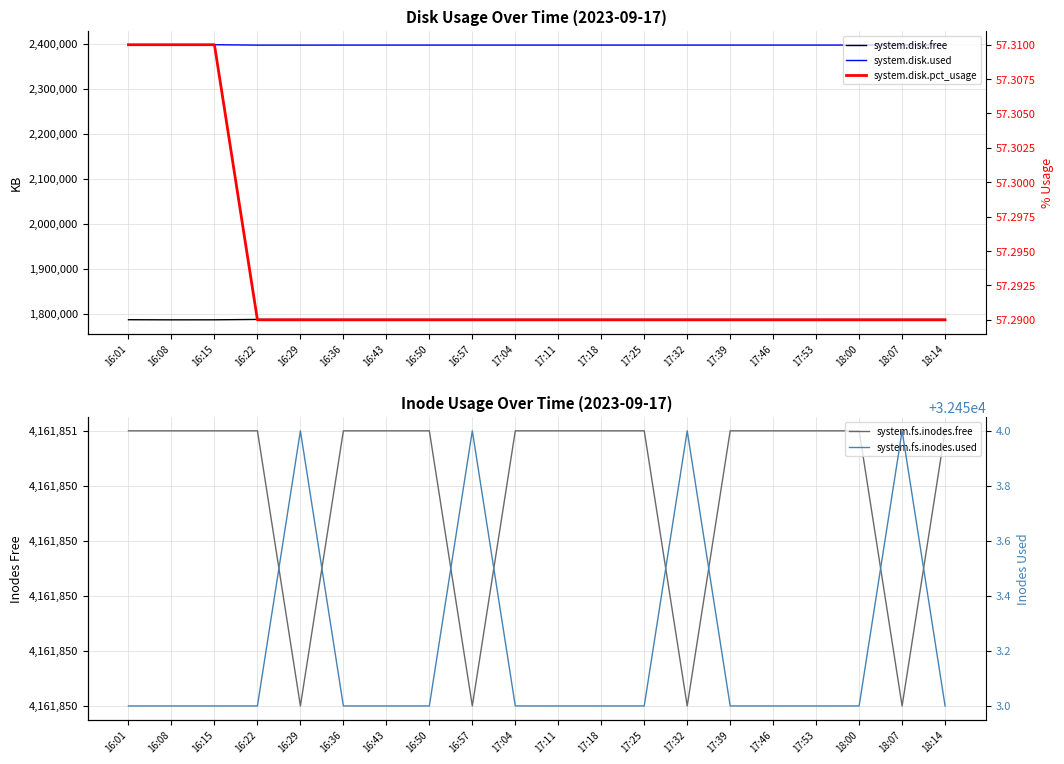

What is the total value across all series at 18:07?

8378425.3